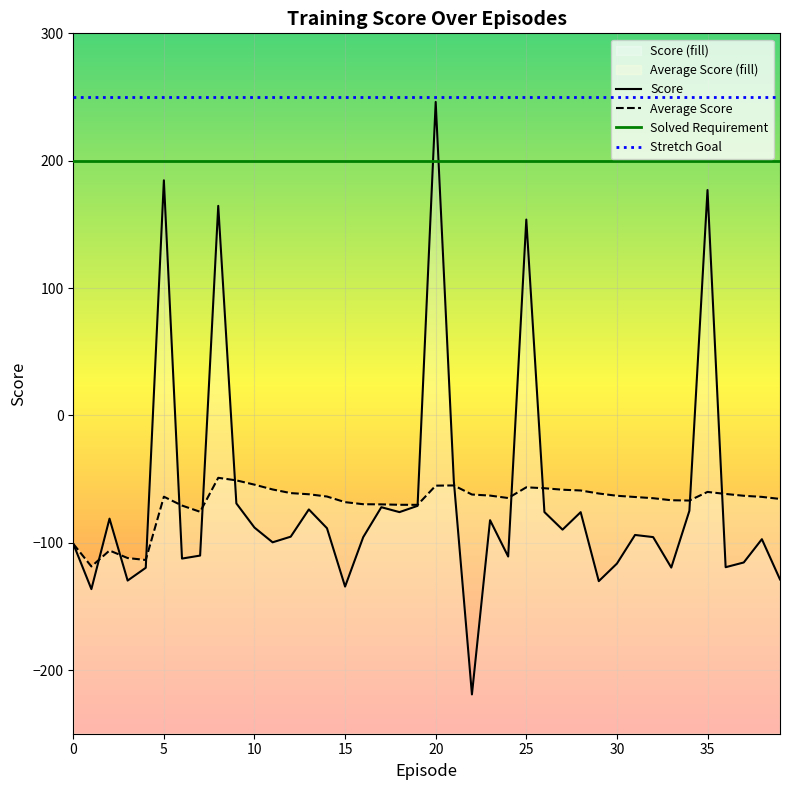

Where is Score nearest to the value 13?

21